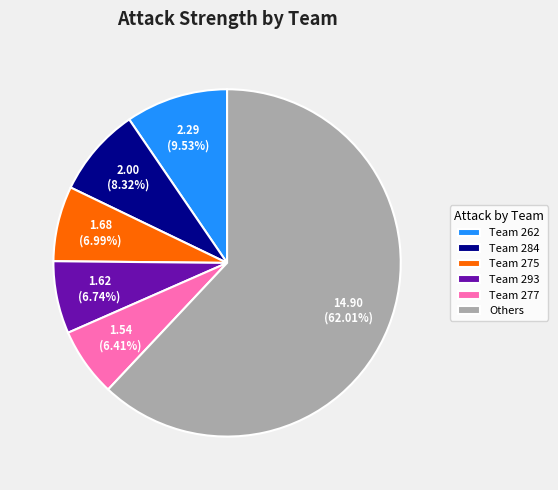

Which has a higher value, Team 284 or Team 277?

Team 284